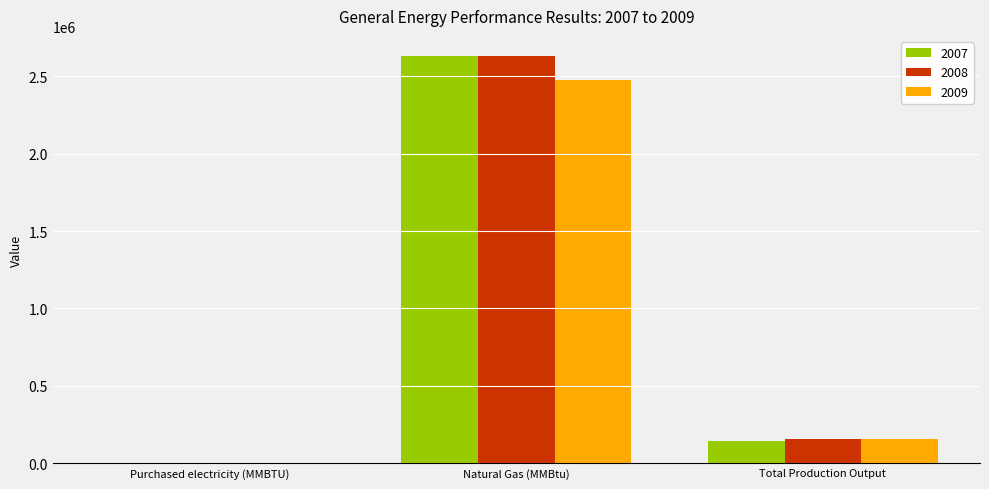

How many data points does each series have?

3